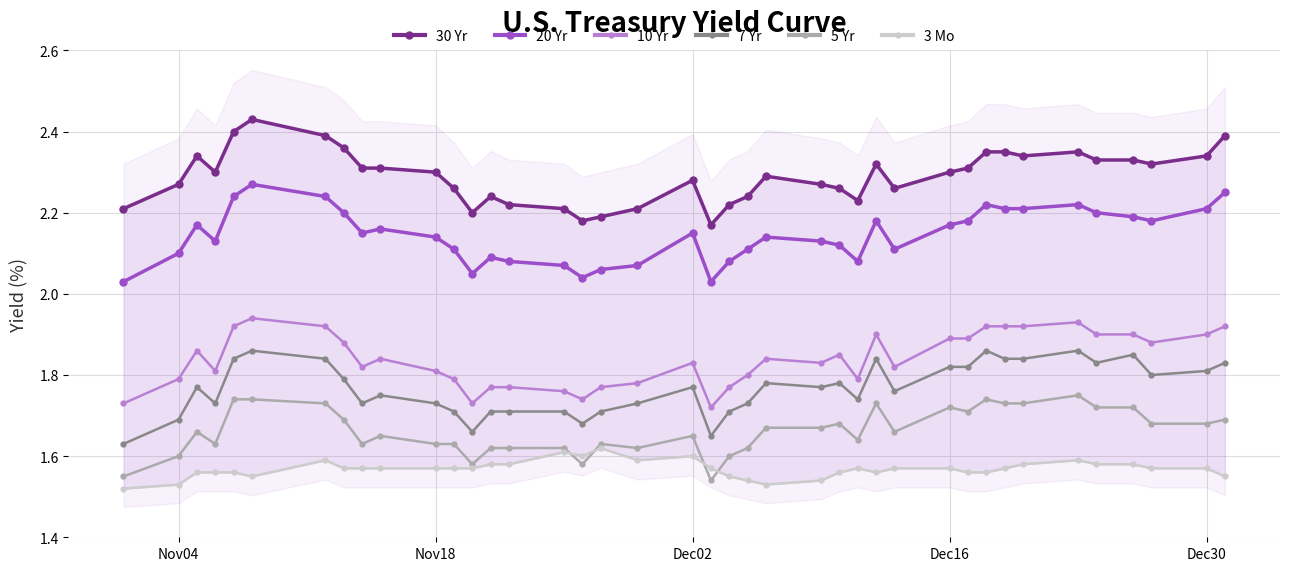

How many 7 Yr values are between 1 and 2?

40